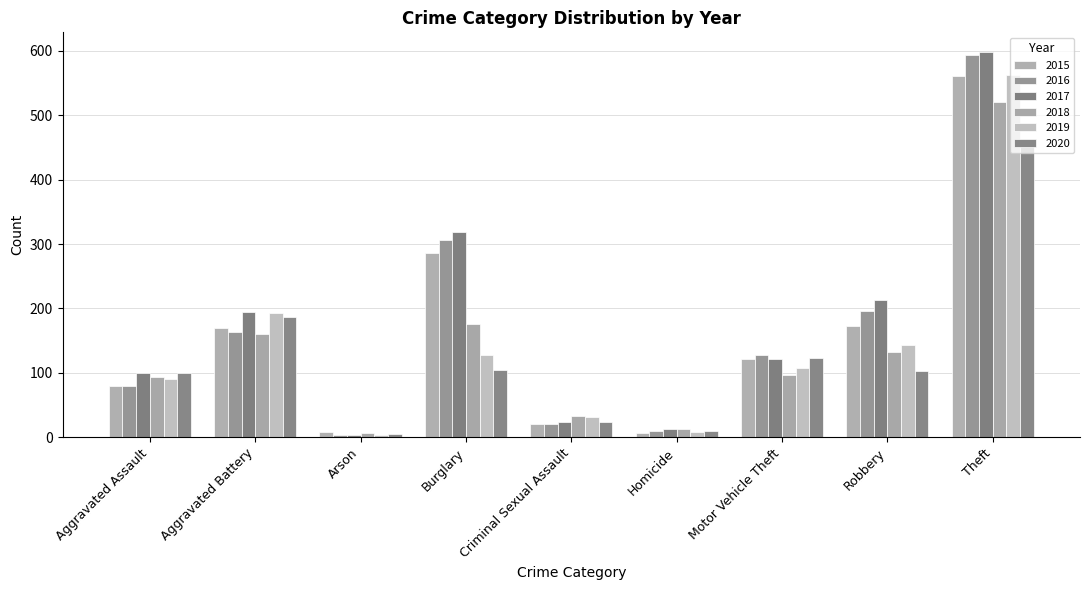

Are the bars grouped side by side (vs. stacked)?

Yes